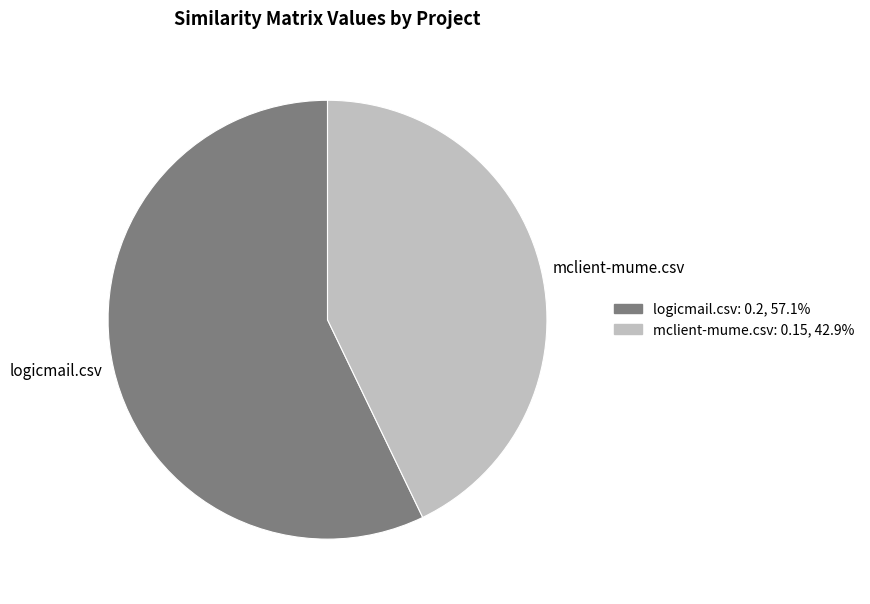

Which slice is the smallest?

mclient-mume.csv